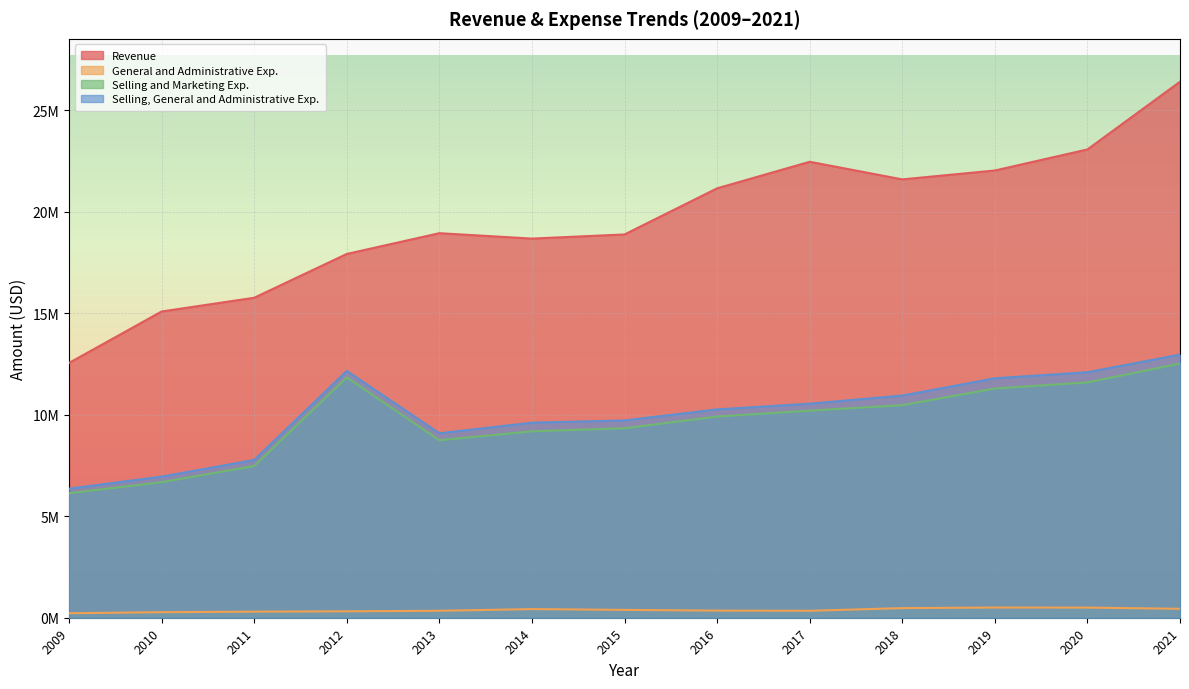

Reading right to left, extract all data points from this chart.

Revenue: 26407000	23071000	22033000	21596000	22463000	21155000	18883000	18679000	18945000	17922000	15764000	15087408	12553026
General and Administrative Exp.: 441000	499000	503000	474000	342000	352000	386000	426000	343000	317000	299000	273102	221591
Selling and Marketing Exp.: 12522000	11595000	11293000	10472000	10203000	9912000	9334000	9183000	8745000	11841000	7475000	6677957	6137318
Selling, General and Administrative Exp.: 12963000	12094000	11796000	10946000	10545000	10264000	9720000	9609000	9088000	12158000	7774000	6951059	6358909